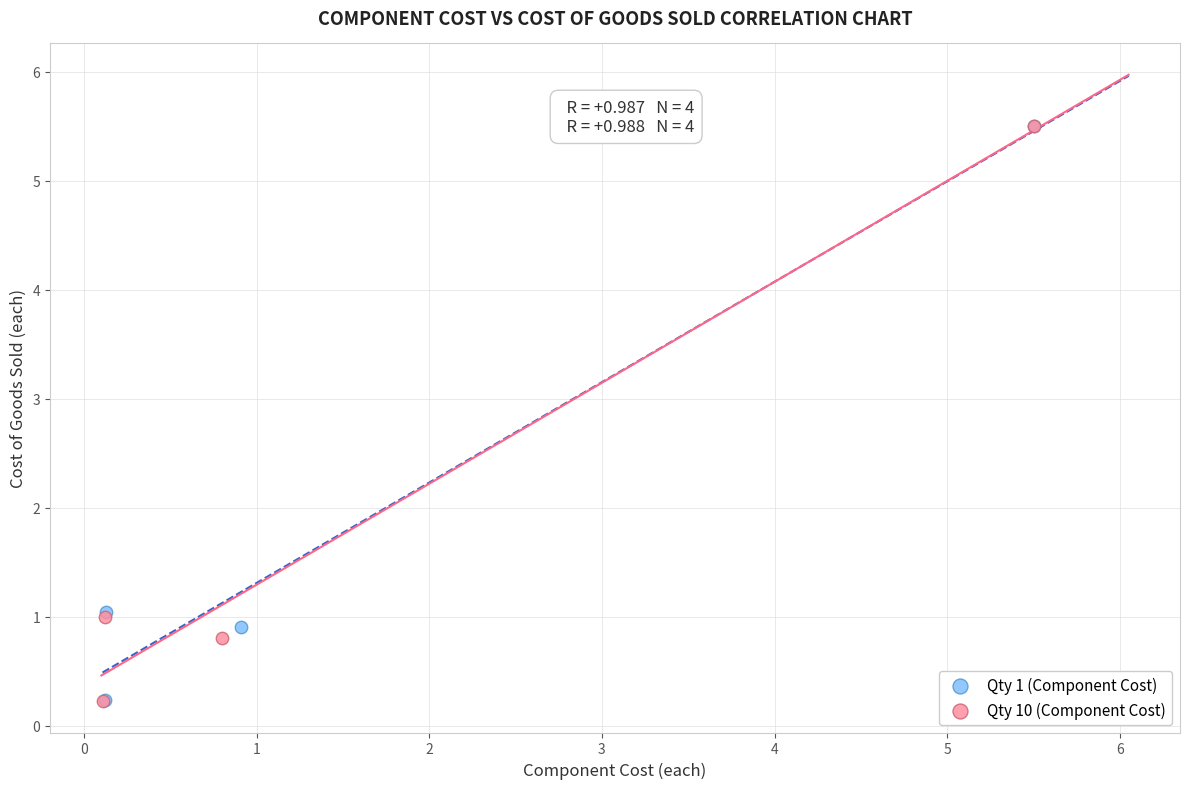

Which series has the largest Y range (max minus min)?

Qty 10 (Component Cost)